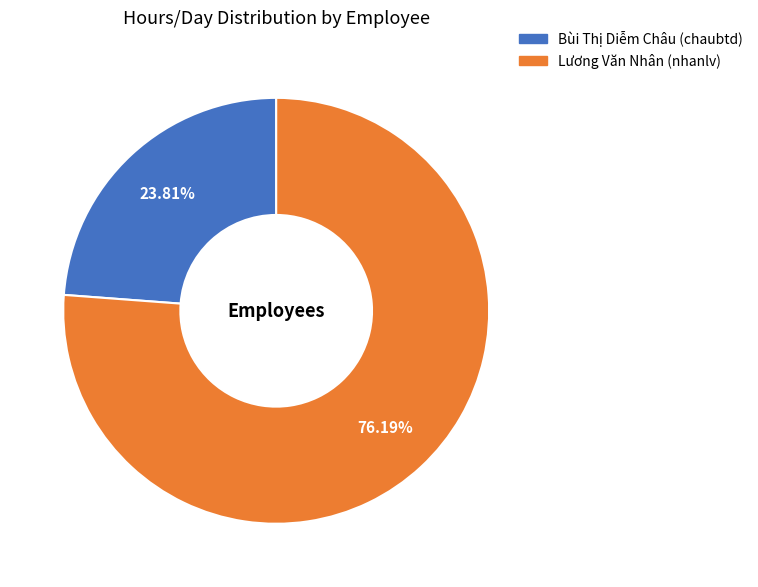

What is the total percentage of Bùi Thị Diễm Châu and Lương Văn Nhân?

100.0%